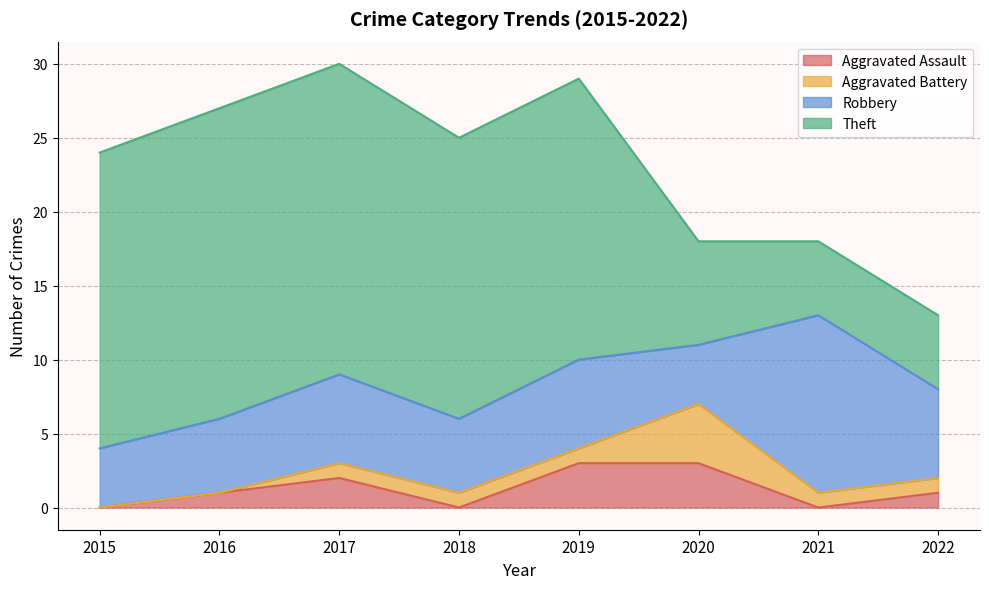

What is the sum of the Aggravated Assault values at 2019 and 2022?

4